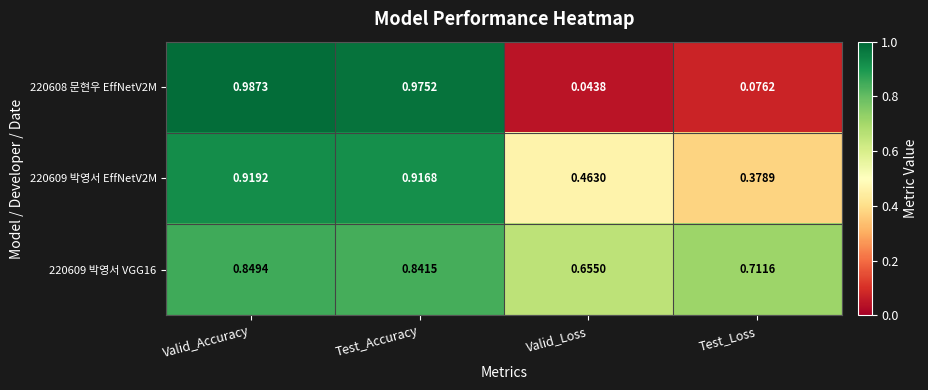

Rank the series by their average value, from highest to lowest.

220609 박영서 VGG16, 220609 박영서 EffNetV2M, 220608 문현우 EffNetV2M